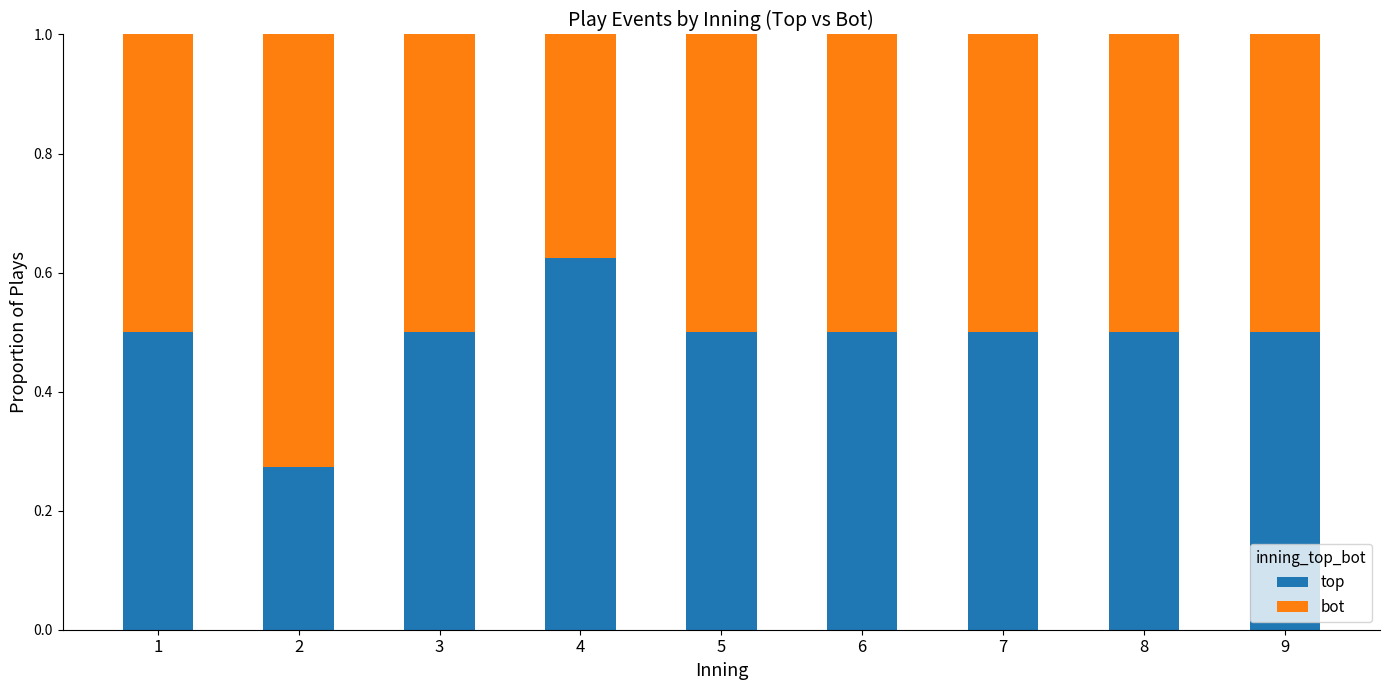

Which category has the highest value in the top series?

4